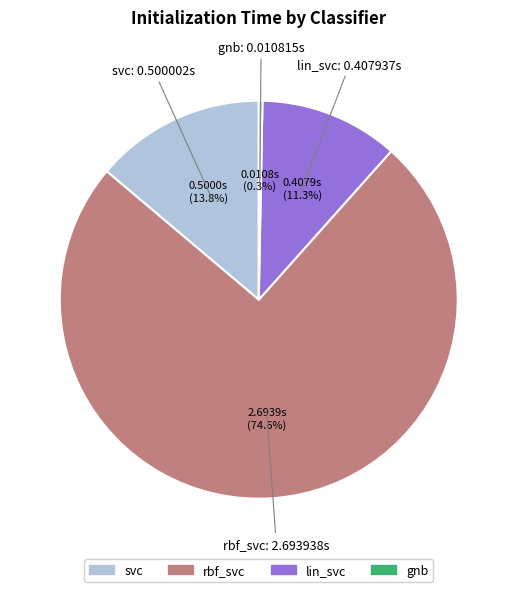

What percentage is NOT represented by gnb?

99.7%